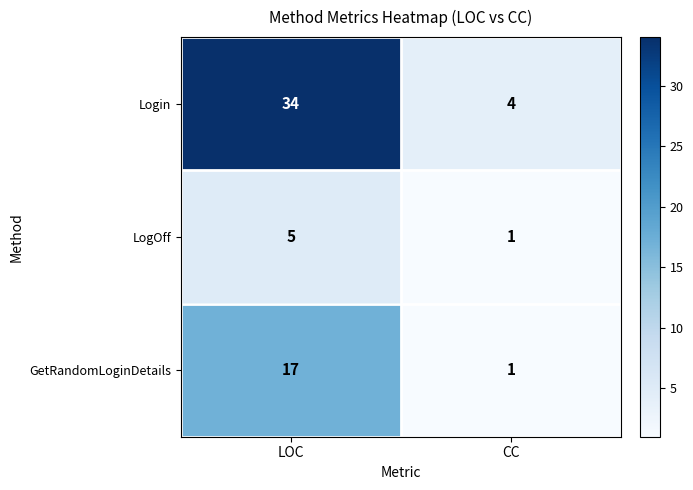

The value of Login at CC is 6. True or false?

False